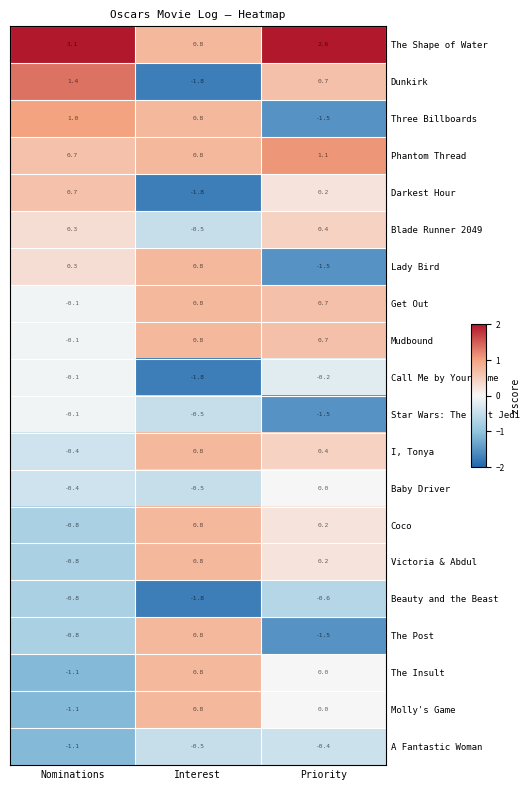

List the labels in order of Baby Driver value, largest first.

Priority, Nominations, Interest